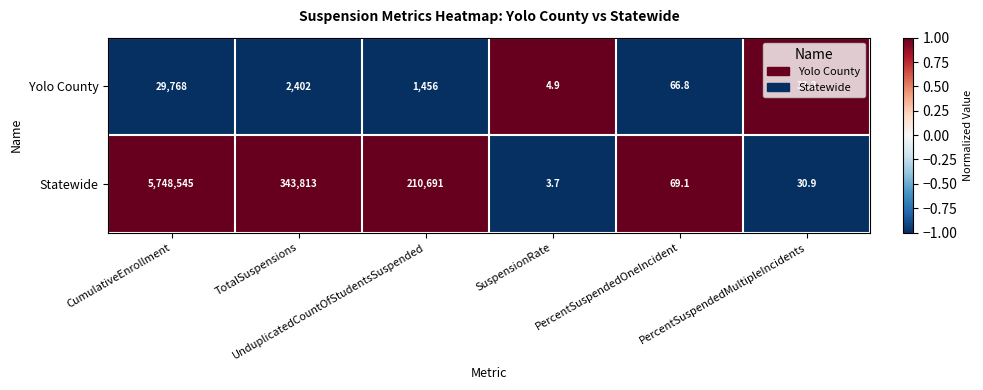

Which series has the widest spread of values?

Statewide